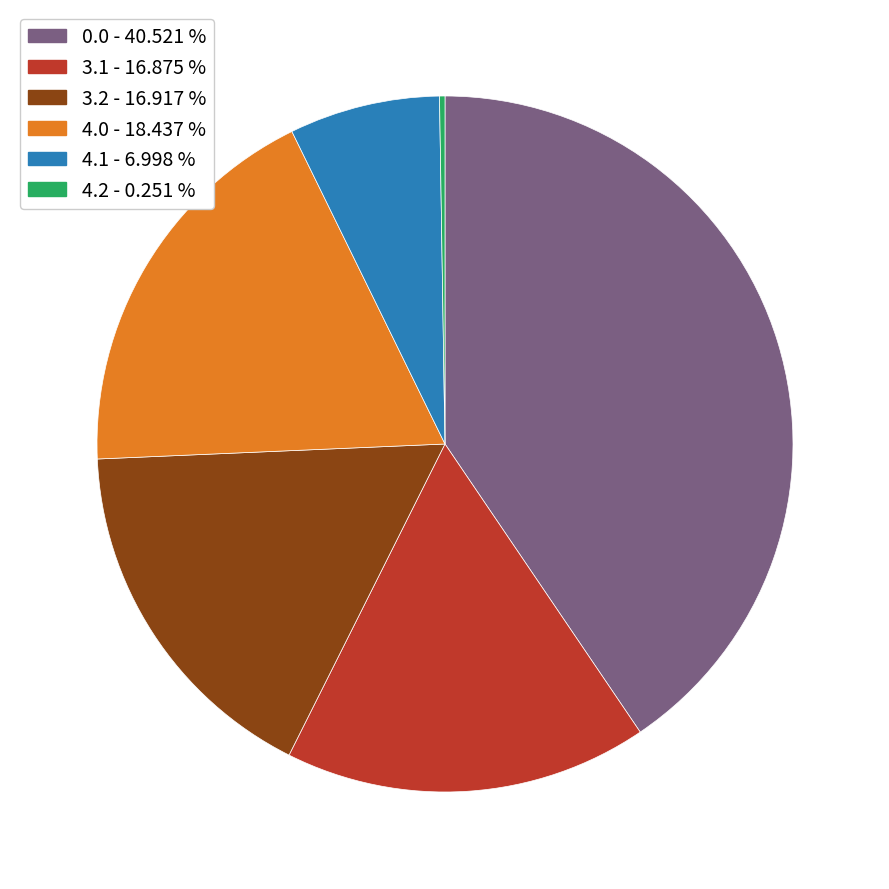

Which has a higher value, 4.1 - 6.998 % or 0.0 - 40.521 %?

0.0 - 40.521 %